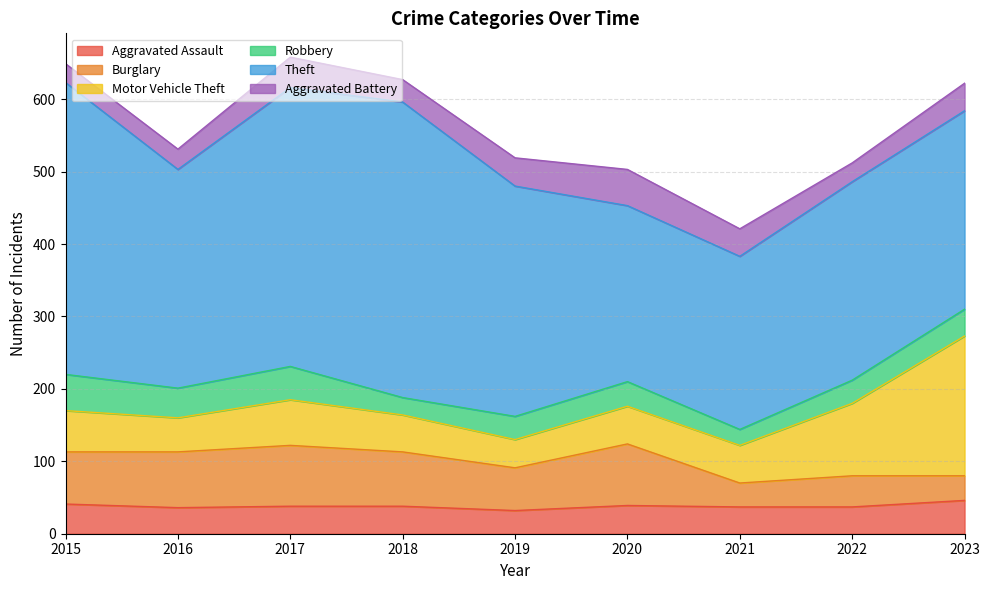

Is it true that Burglary equals 34 at 2023?

True